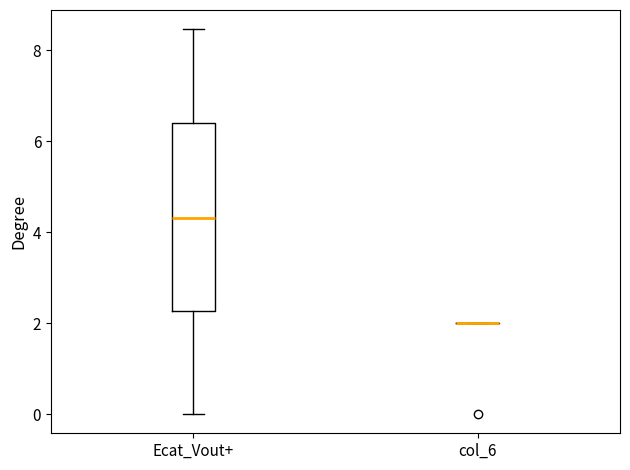

Which box is the tallest, from its lower edge to its upper edge?

Ecat_Vout+